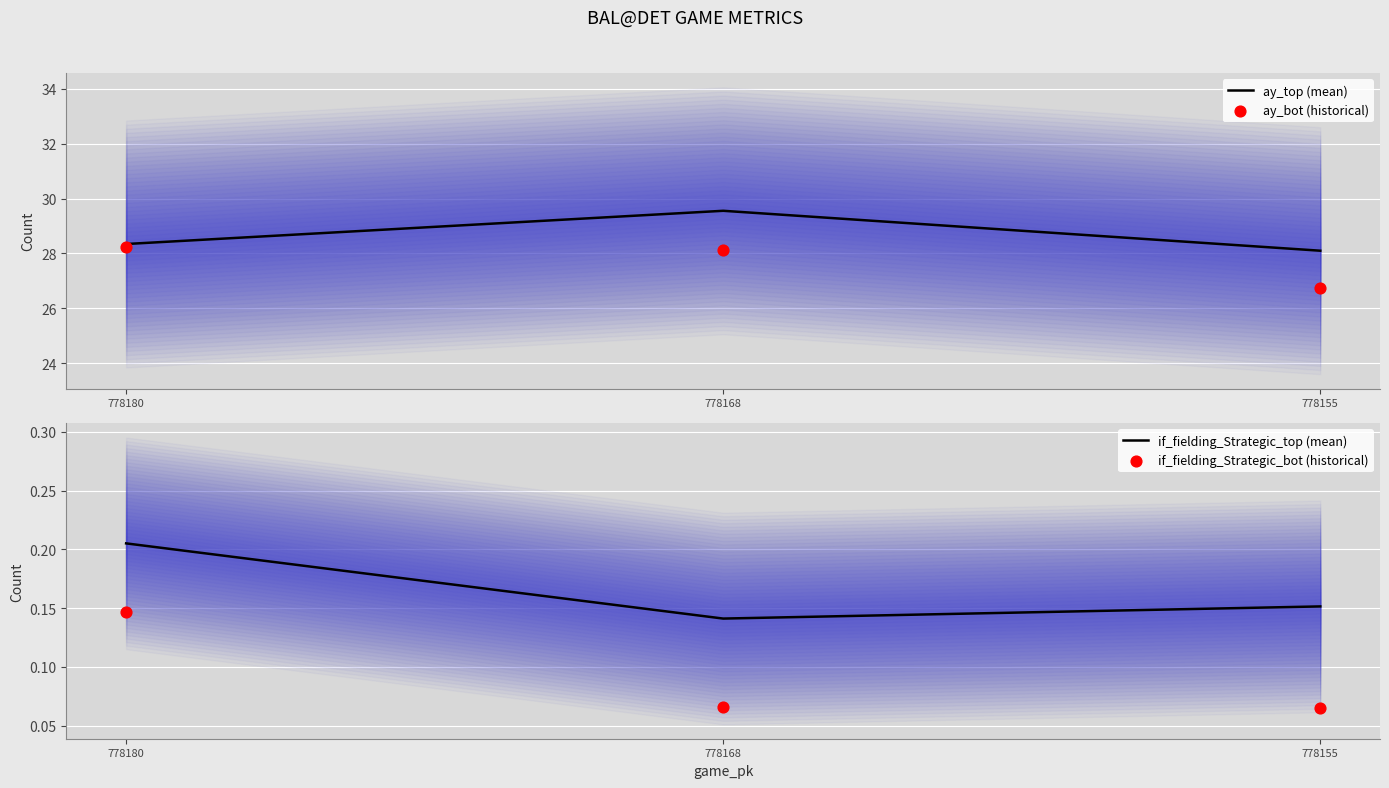

At how many categories does at least one series exceed 2?

3